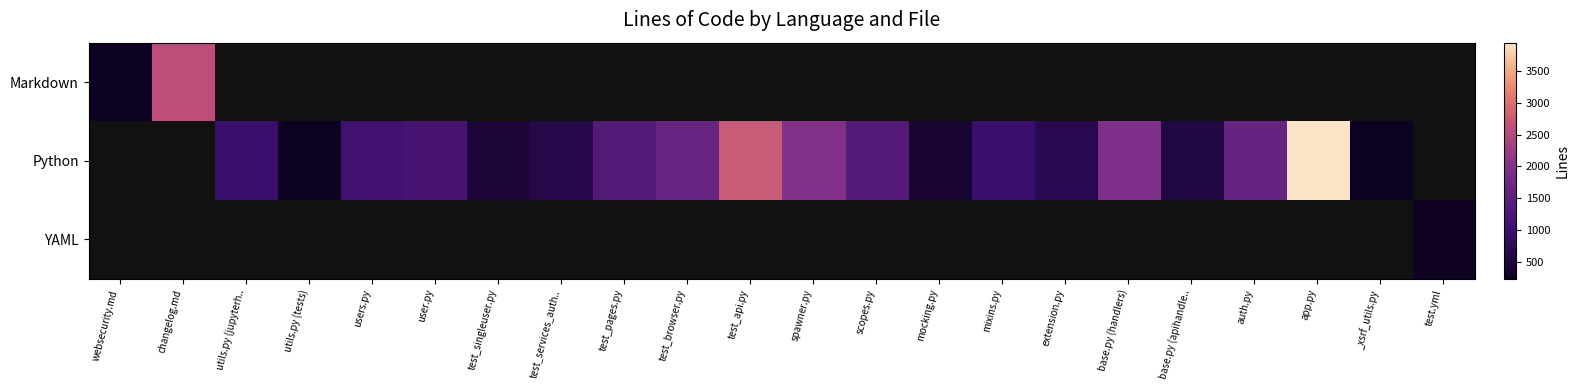

What is the difference between the maximum and minimum values in the Markdown series?

2341.0